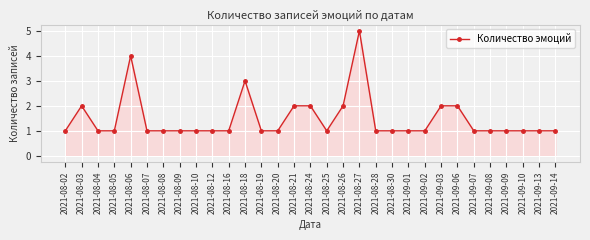

Reading right to left, list all the values displayed in this chart.

2021-09-14=1	2021-09-13=1	2021-09-10=1	2021-09-09=1	2021-09-08=1	2021-09-07=1	2021-09-06=2	2021-09-03=2	2021-09-02=1	2021-09-01=1	2021-08-30=1	2021-08-28=1	2021-08-27=5	2021-08-26=2	2021-08-25=1	2021-08-24=2	2021-08-21=2	2021-08-20=1	2021-08-19=1	2021-08-18=3	2021-08-16=1	2021-08-12=1	2021-08-10=1	2021-08-09=1	2021-08-08=1	2021-08-07=1	2021-08-06=4	2021-08-05=1	2021-08-04=1	2021-08-03=2	2021-08-02=1